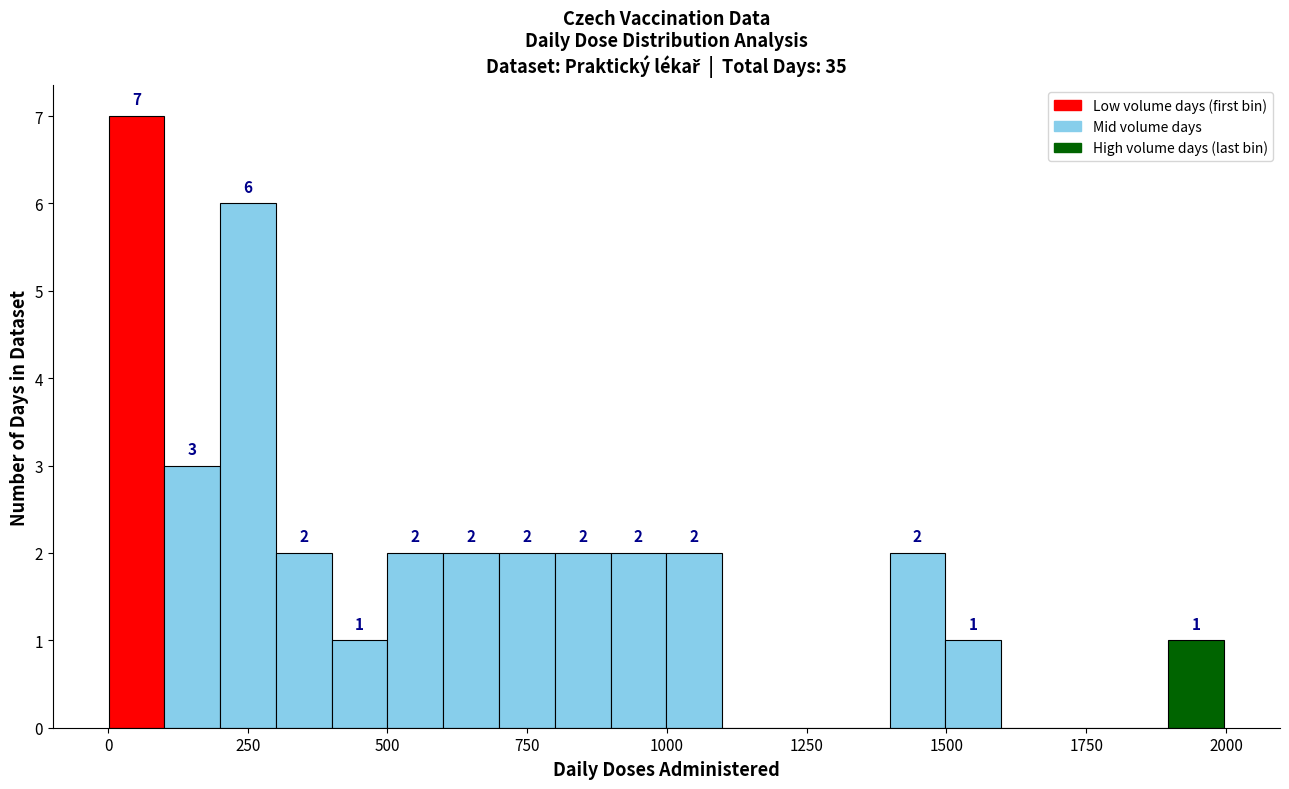

Read against the x-axis, roughly where is the centre of the tallest bar?

50